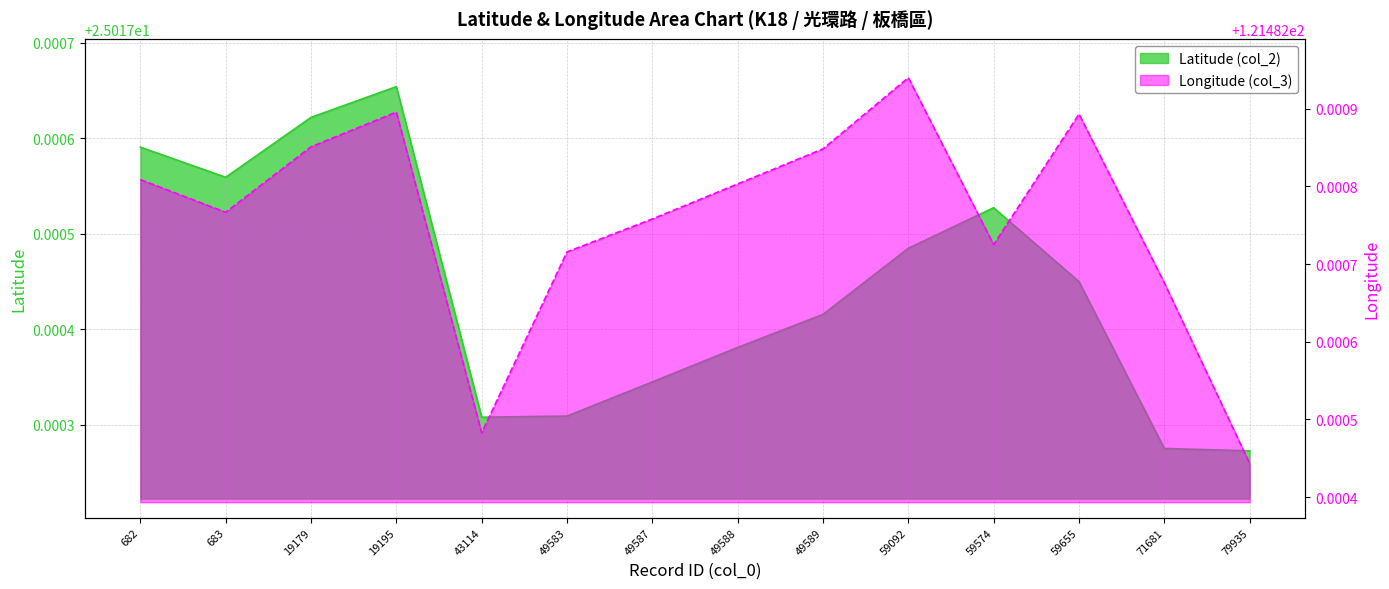

Does the chart have visible grid lines?

Yes